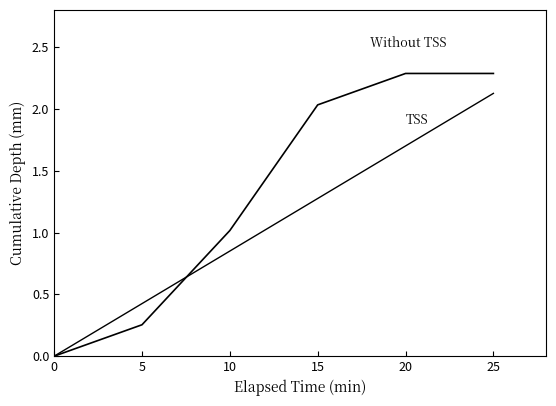

Does the chart have visible grid lines?

No